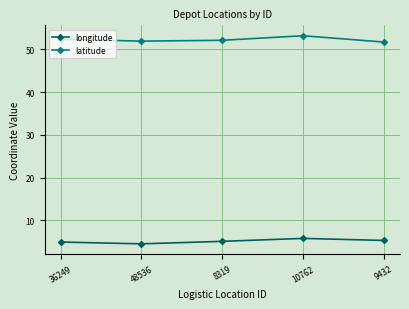

What is the difference between the highest and lowest values at 9432?

46.4